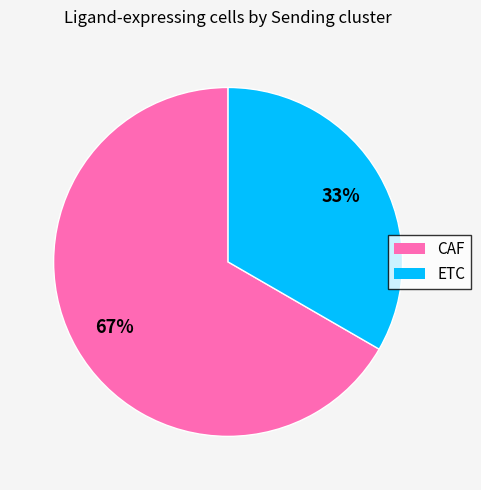

Do ETC and CAF together represent more than half of the pie?

Yes